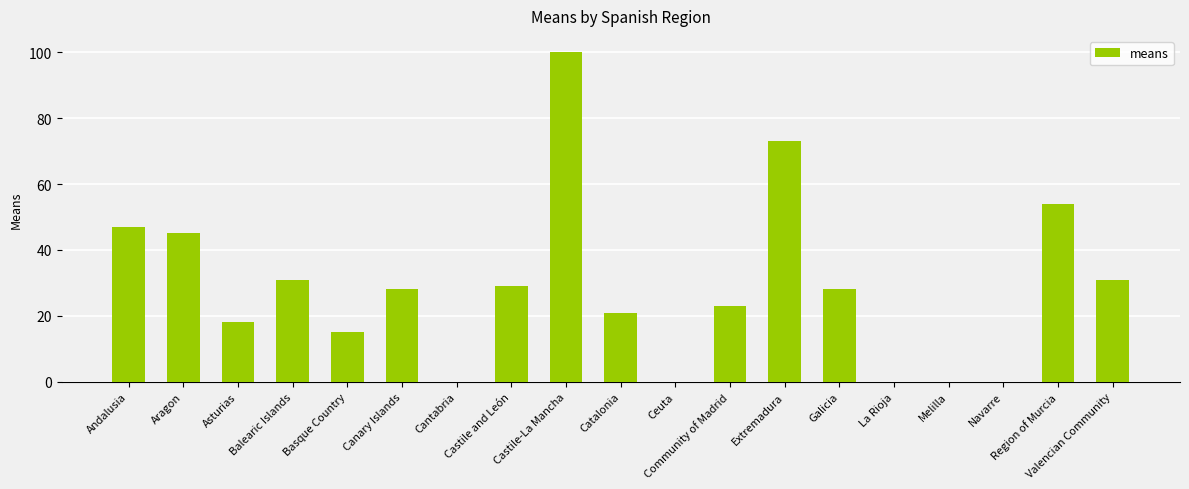

Where does the data first go above 28?

Andalusia